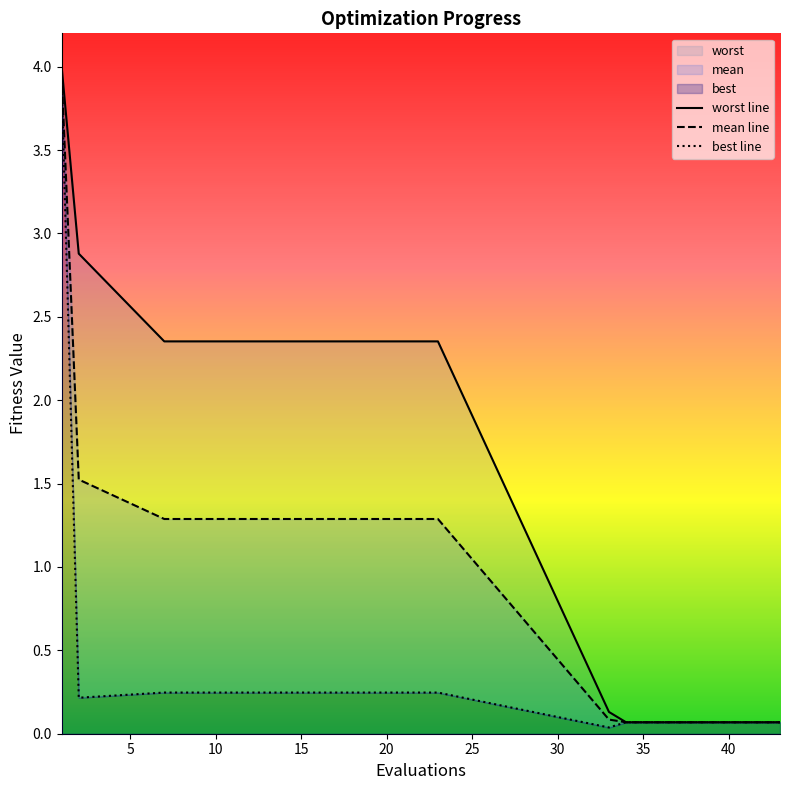

Reading right to left, what are all the values shown in this chart?

mean: 0.1	0.1	0.1	0.1	0.1	0.1	0.1	0.1	0.1	0.1	0.1	1.3	1.3	1.3	1.3	1.3	1.3	1.3	1.3	1.3	1.3	1.3	1.3	1.3	1.3	1.3	1.3	1.3	1.5	4.0
best: 0.1	0.1	0.1	0.1	0.1	0.1	0.1	0.1	0.1	0.1	0.0	0.2	0.2	0.2	0.2	0.2	0.2	0.2	0.2	0.2	0.2	0.2	0.2	0.2	0.2	0.2	0.2	0.2	0.2	3.9
worst: 0.1	0.1	0.1	0.1	0.1	0.1	0.1	0.1	0.1	0.1	0.1	2.4	2.4	2.4	2.4	2.4	2.4	2.4	2.4	2.4	2.4	2.4	2.4	2.4	2.4	2.4	2.4	2.4	2.9	4.0